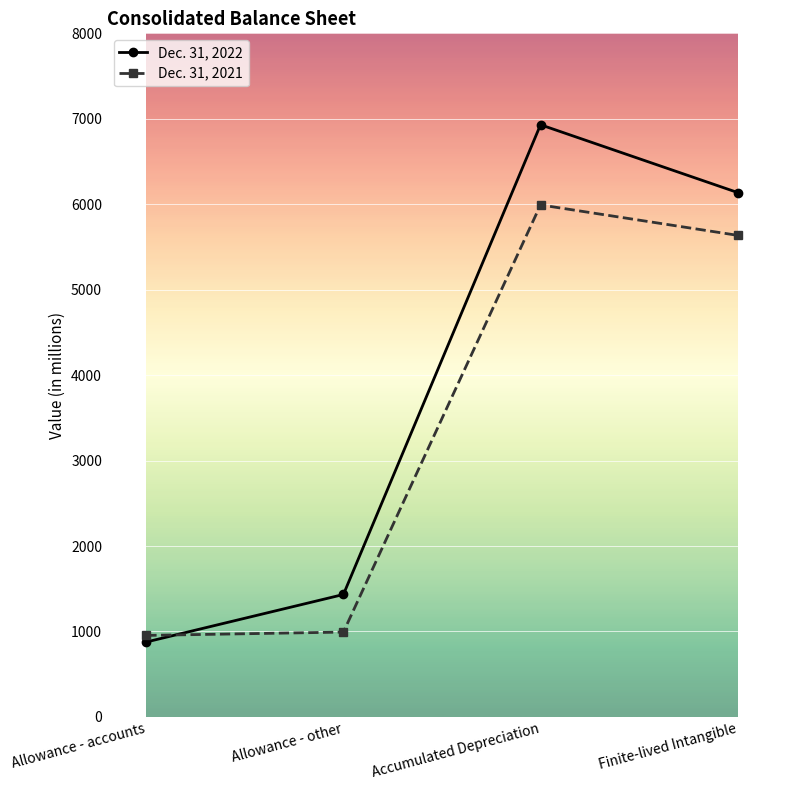

What is the value of the Dec. 31, 2022 point at the 1st from the left?

877